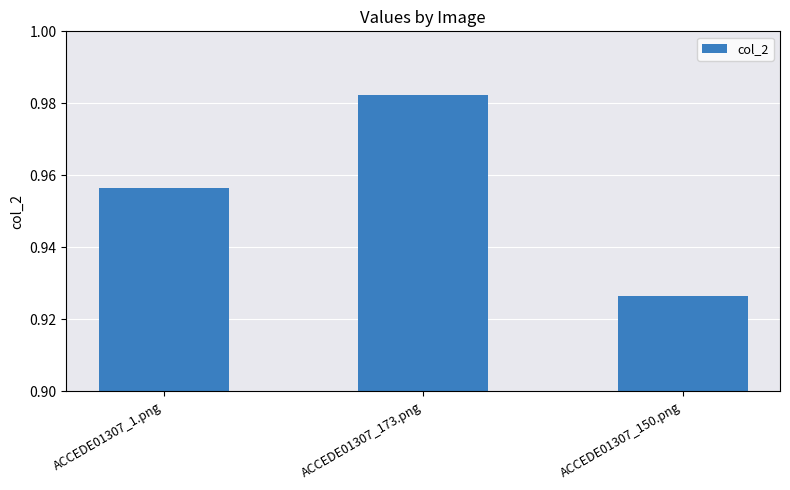

How many data points does each series have?

3